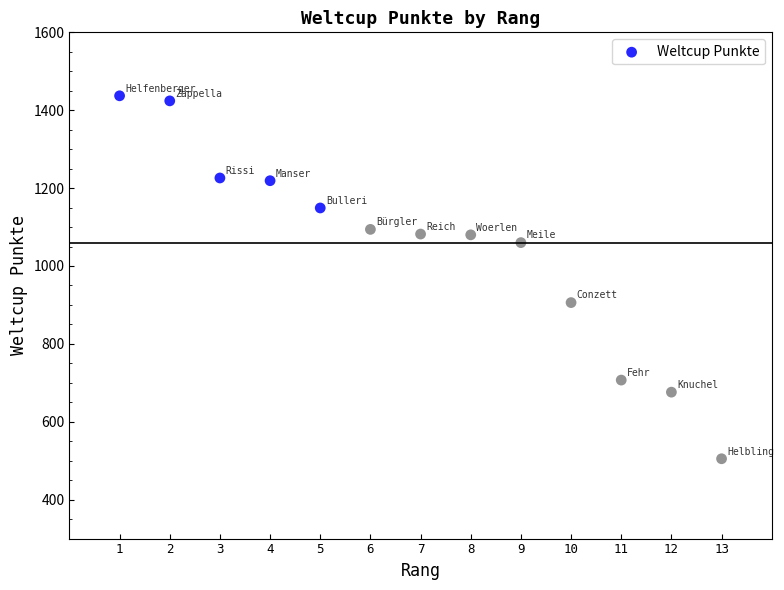

What Y value in the scatter plot is closest to 971?

906